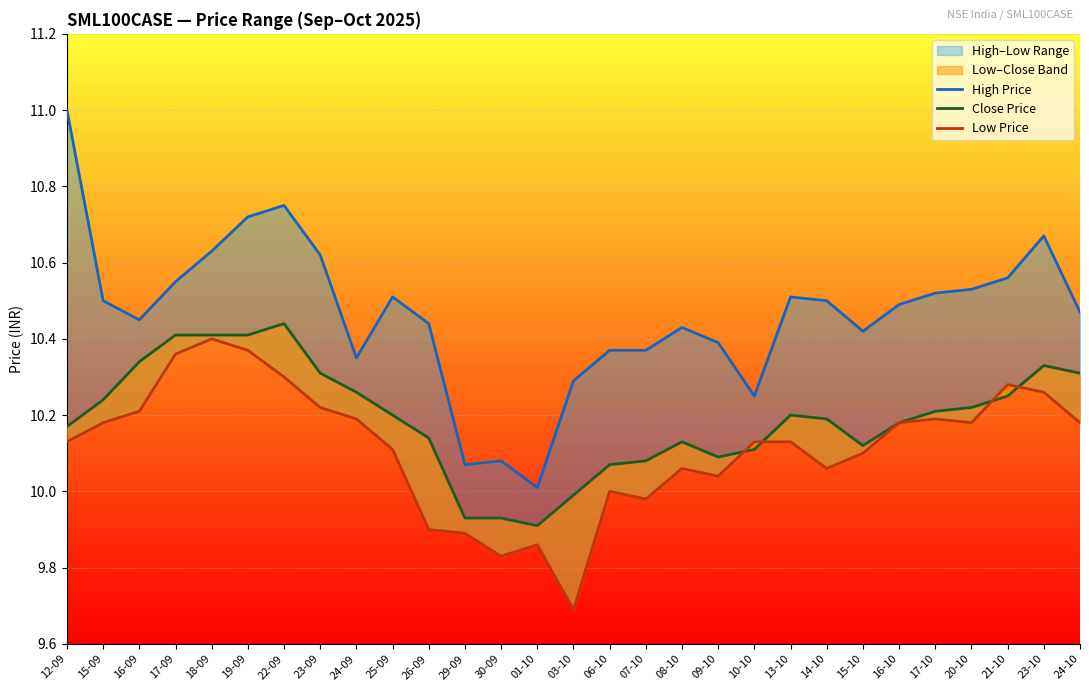

Between 17-10 and 18-09, which is larger?

18-09